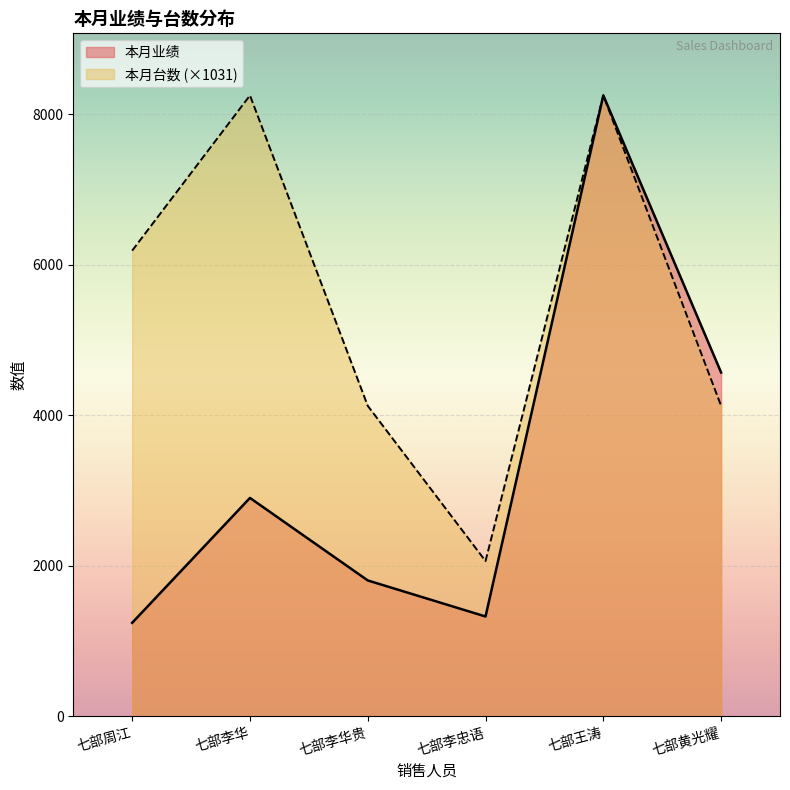

Rank the series by their average value, from lowest to highest.

本月业绩, 本月台数 (×1031)